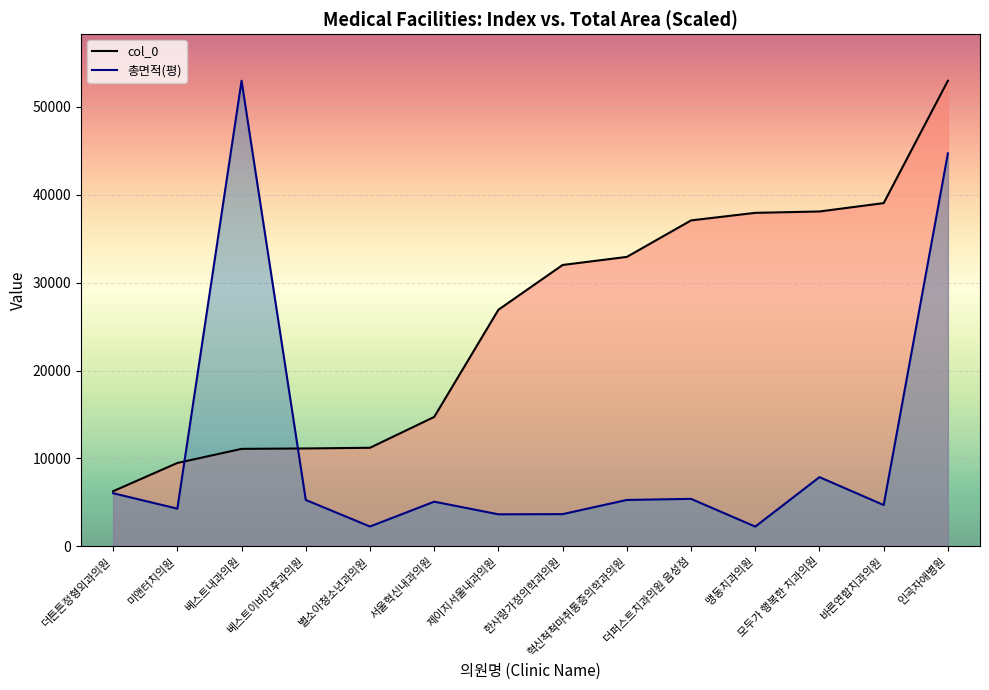

At which label does 총면적(평) first exceed 5282?

더튼튼정형외과의원